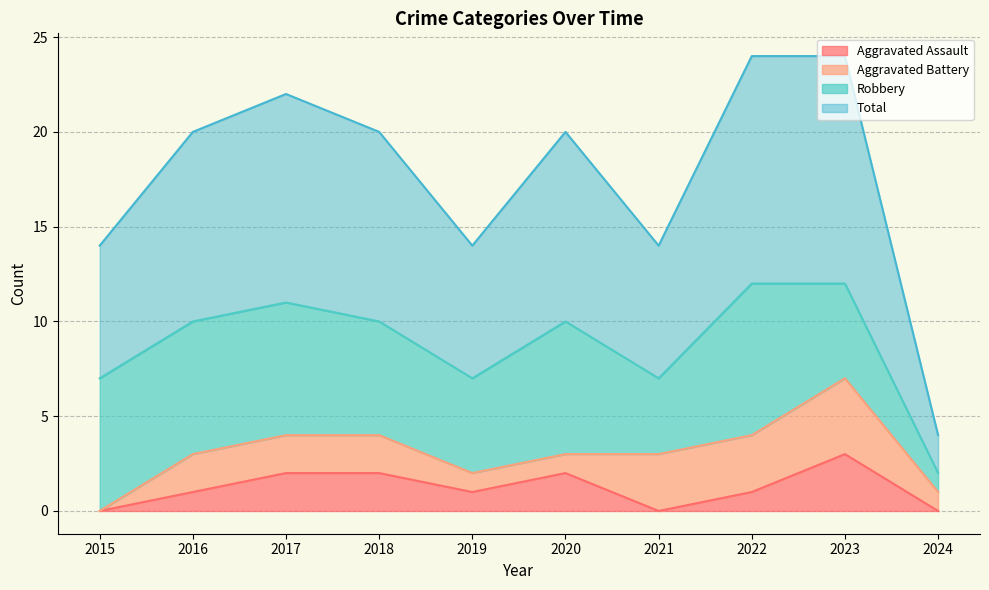

Does the chart have visible grid lines?

Yes